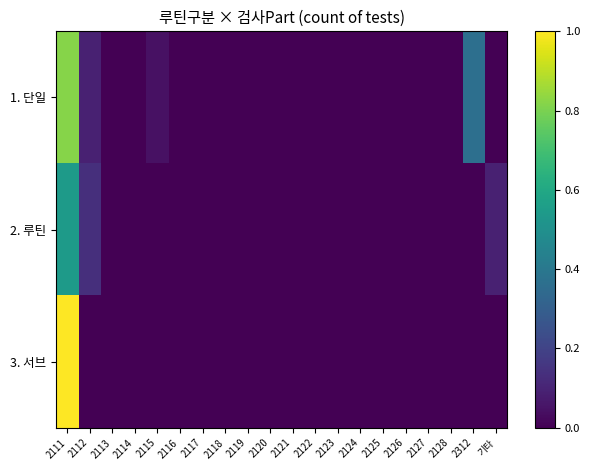

At 2116, list the series in order from smallest to largest.

1. 단일, 2. 루틴, 3. 서브